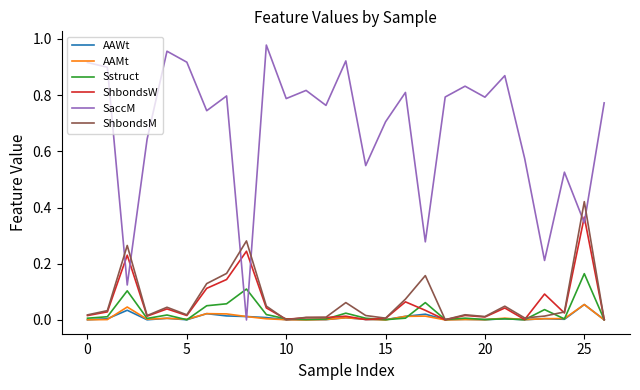

Which series has the largest total across all categories?

SaccM